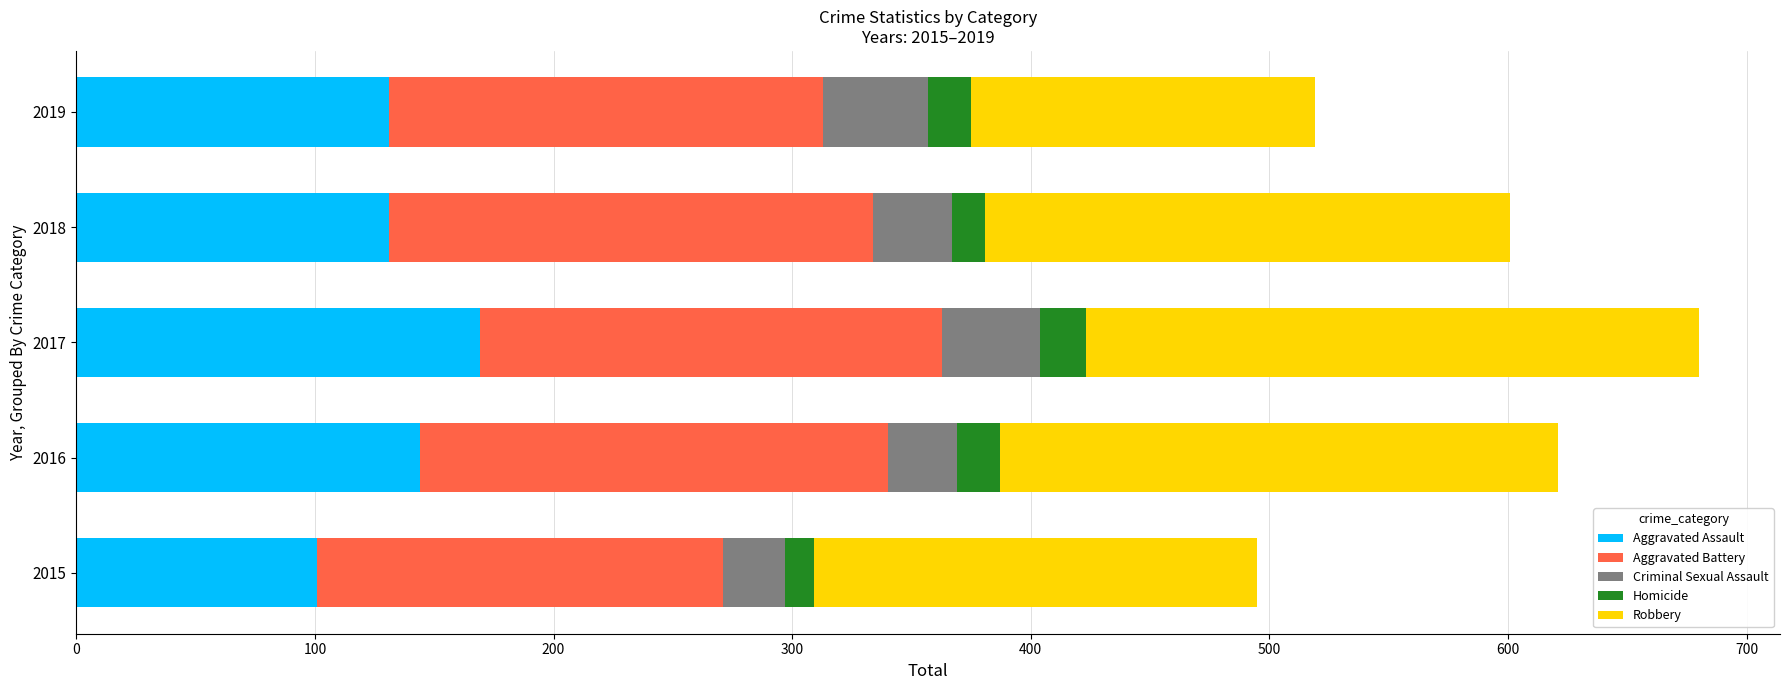

What is the total value across all series at 2019?

519